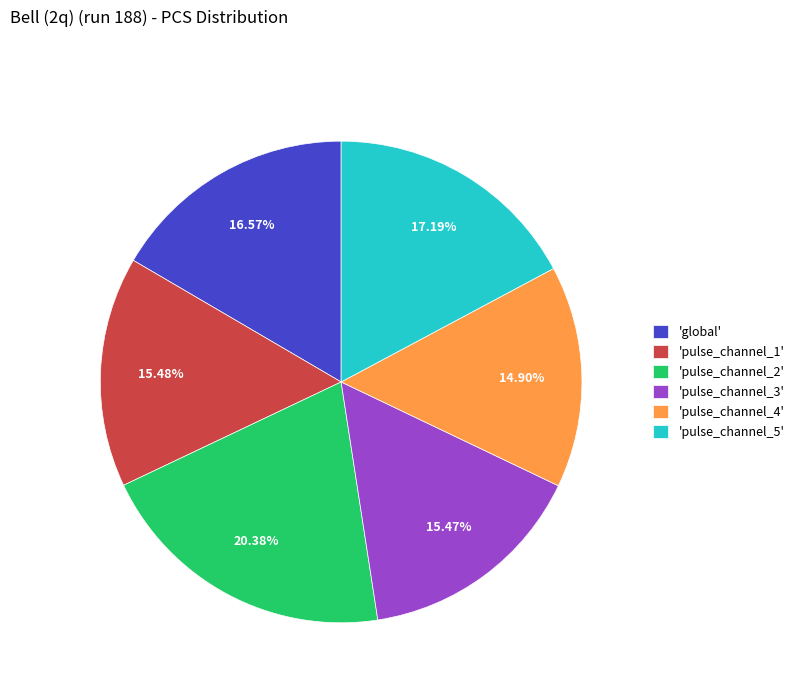

Is there any slice that represents more than half of the pie?

No